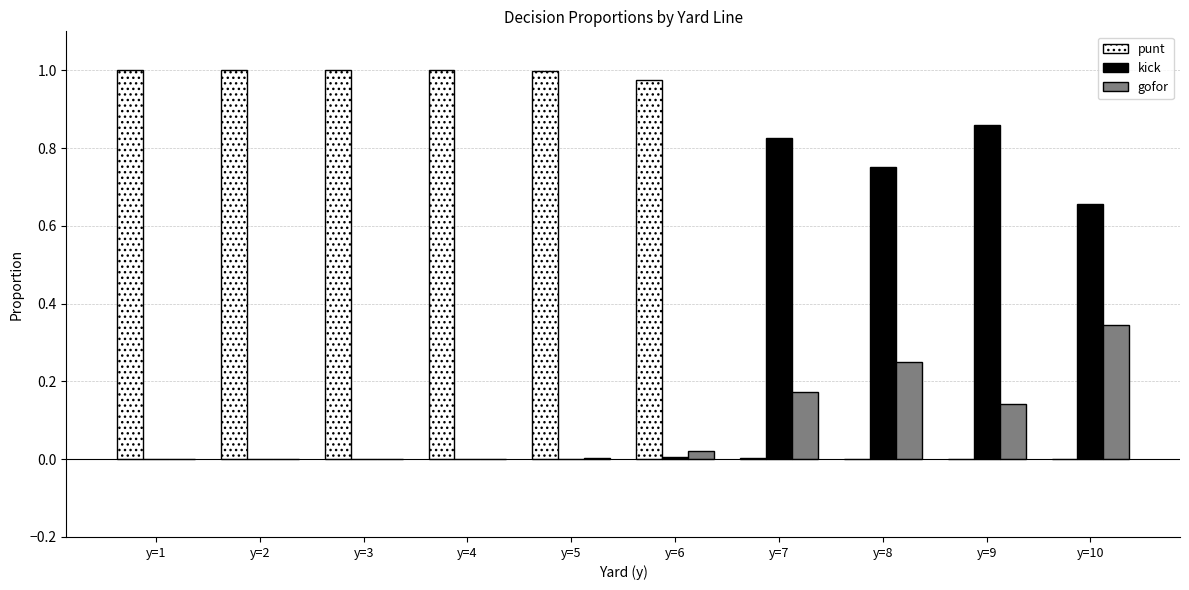

Are the bars horizontal?

No